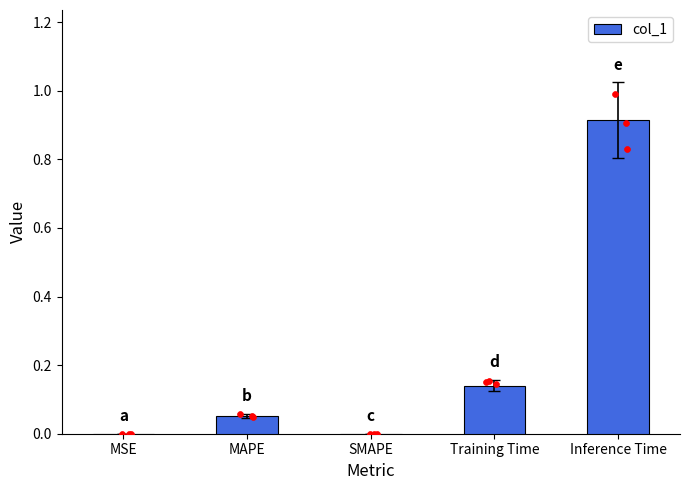

What is the change in value from MAPE to Training Time?

+0.1